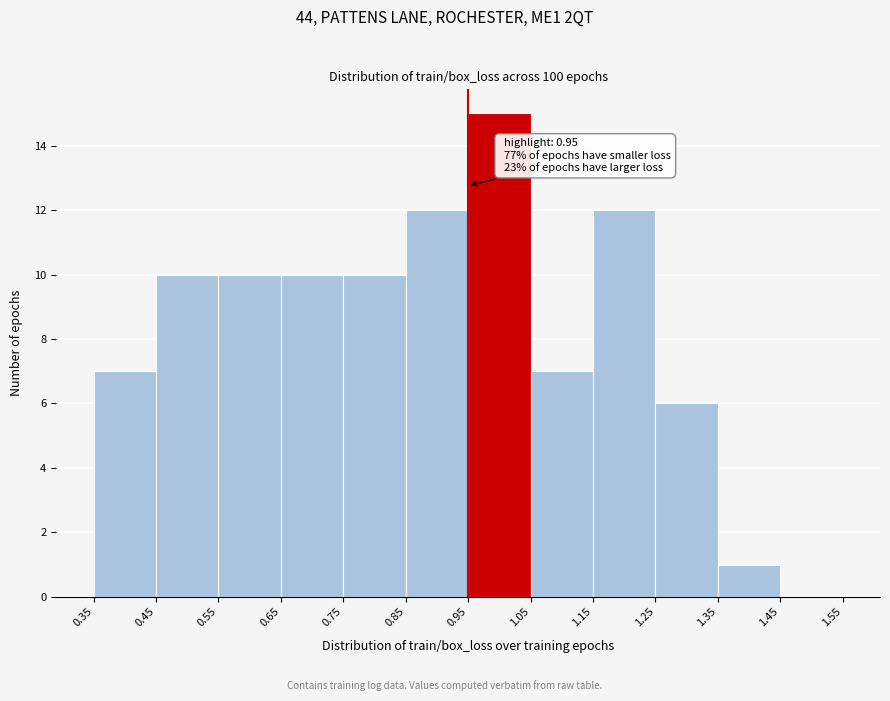

Over which range of the x-axis is the bar tallest?

0.95 to 1.05